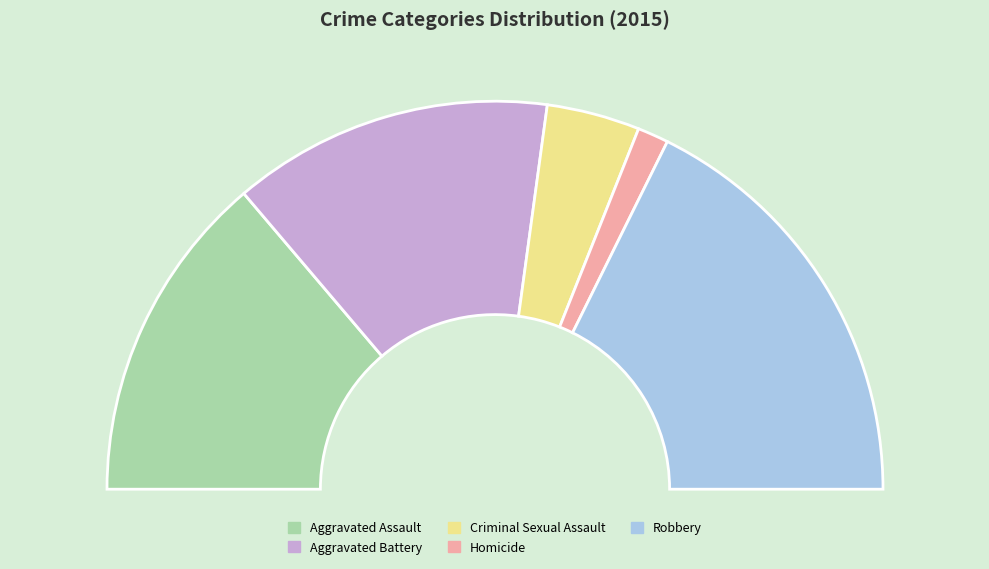

Between Robbery and Criminal Sexual Assault, which is larger?

Robbery